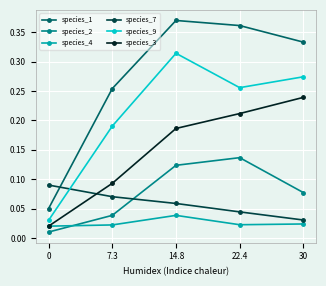

How many species_7 values are between 0 and 1?

5